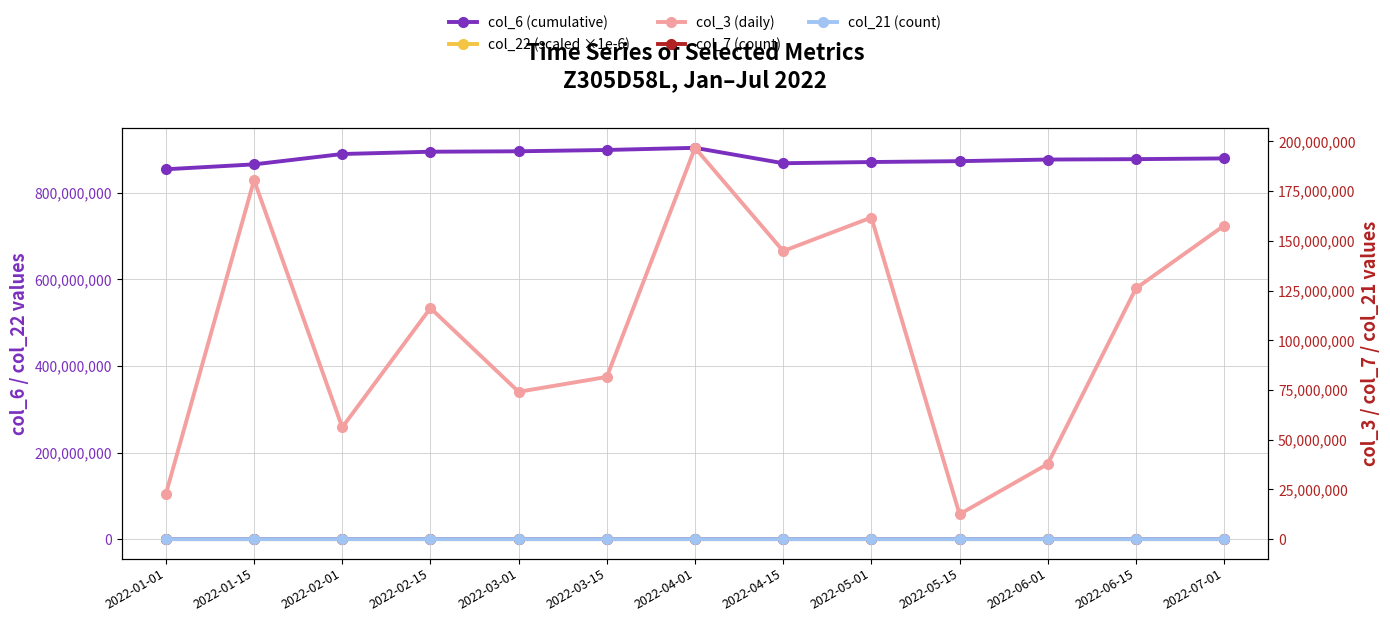

What is the difference between the col_7 (count) values at 2022-05-01 and 2022-01-15?

158.0